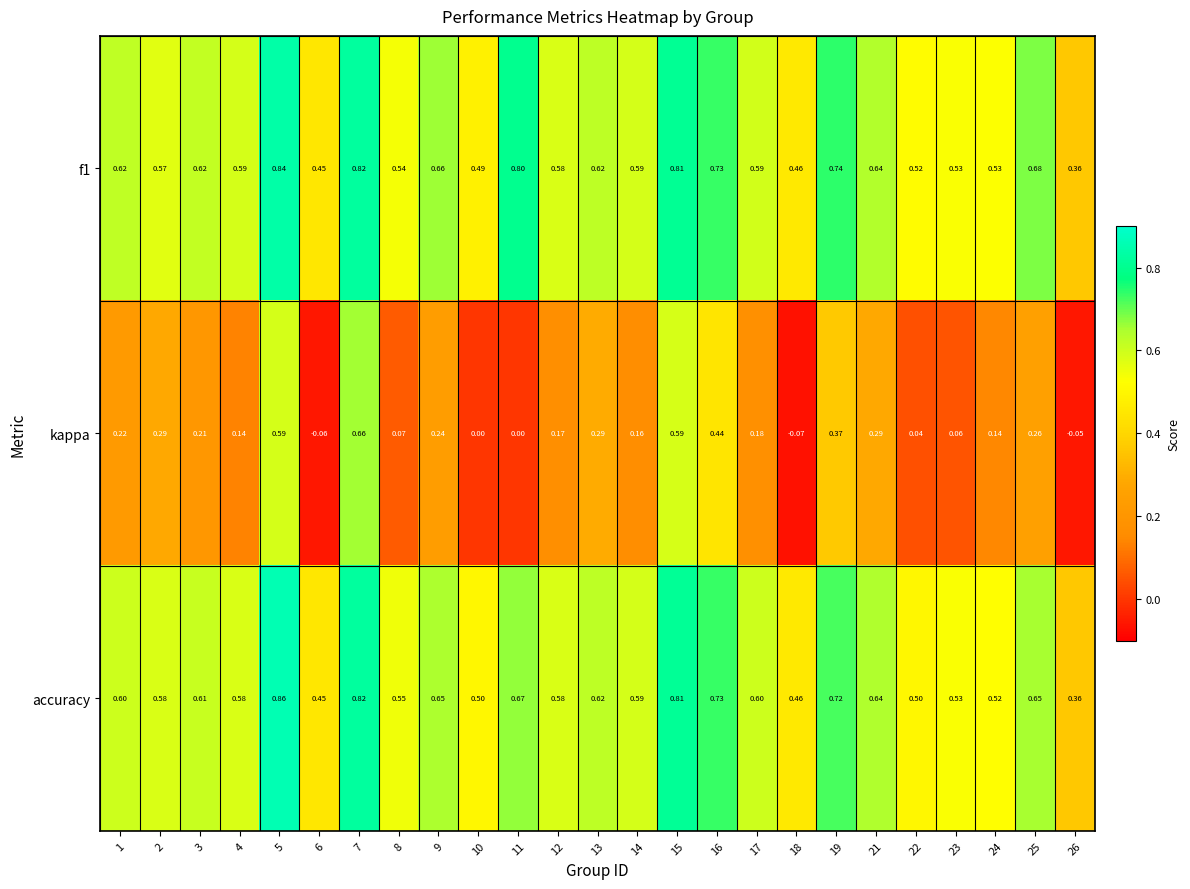

Is the value of kappa at 14 greater than the value of f1 at 18?

No